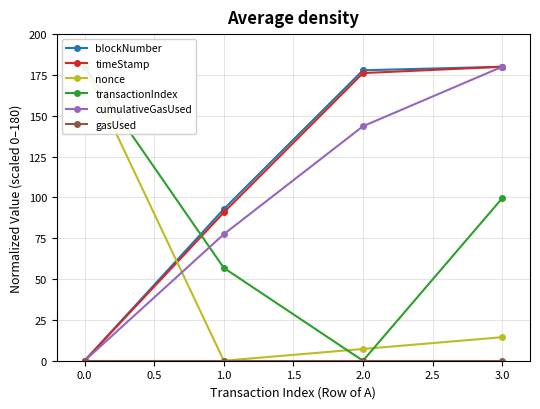

Which series has the widest spread of values?

blockNumber